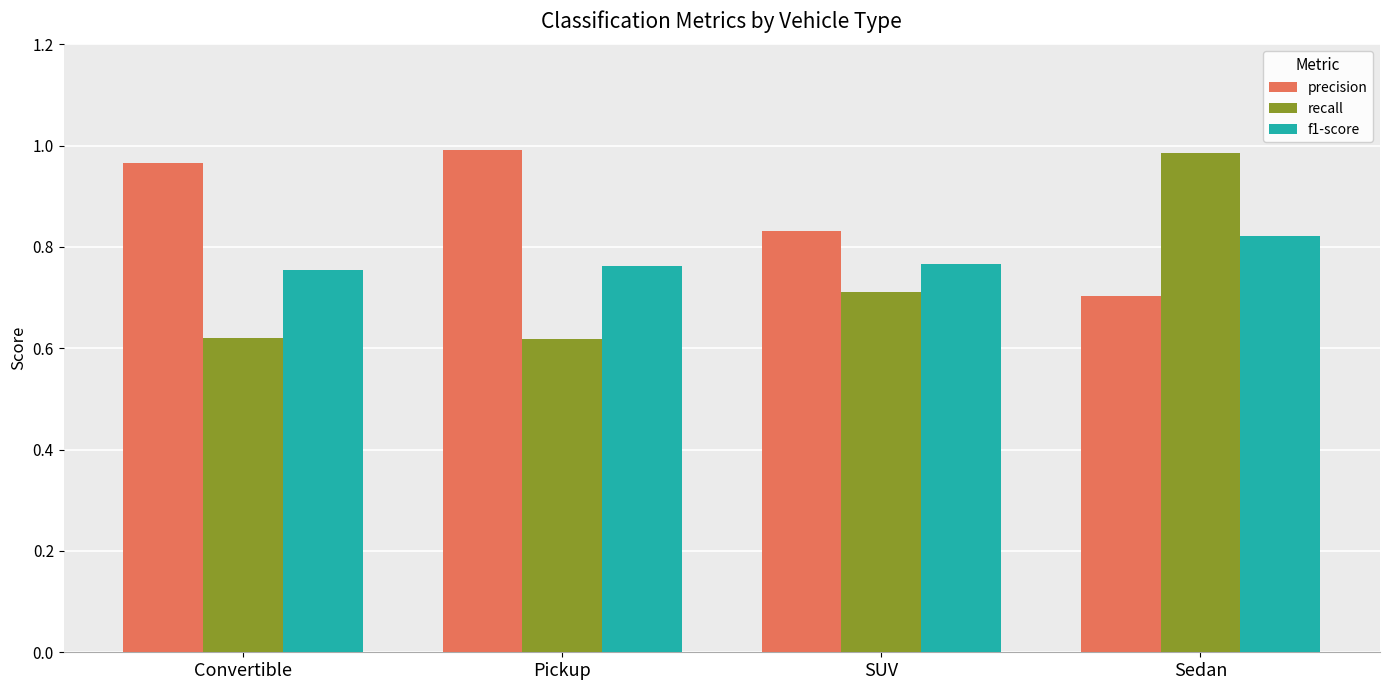

What are all the series names shown in the legend?

precision, recall, f1-score